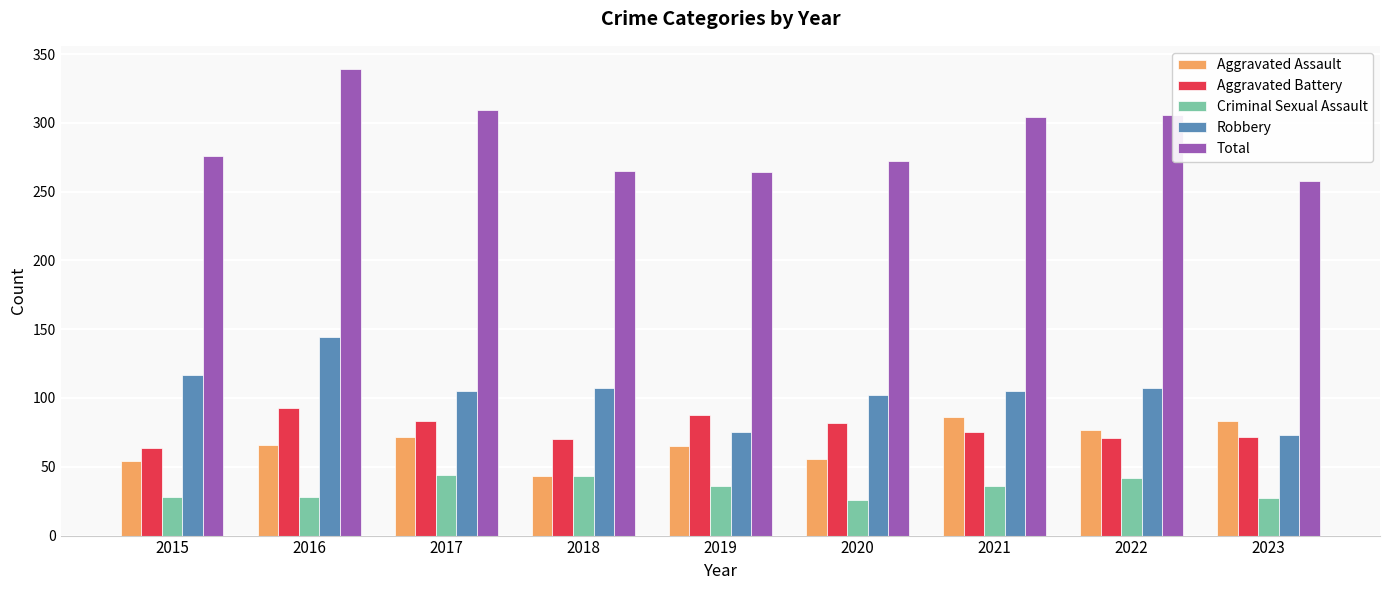

What is the minimum value shown in the chart?

26